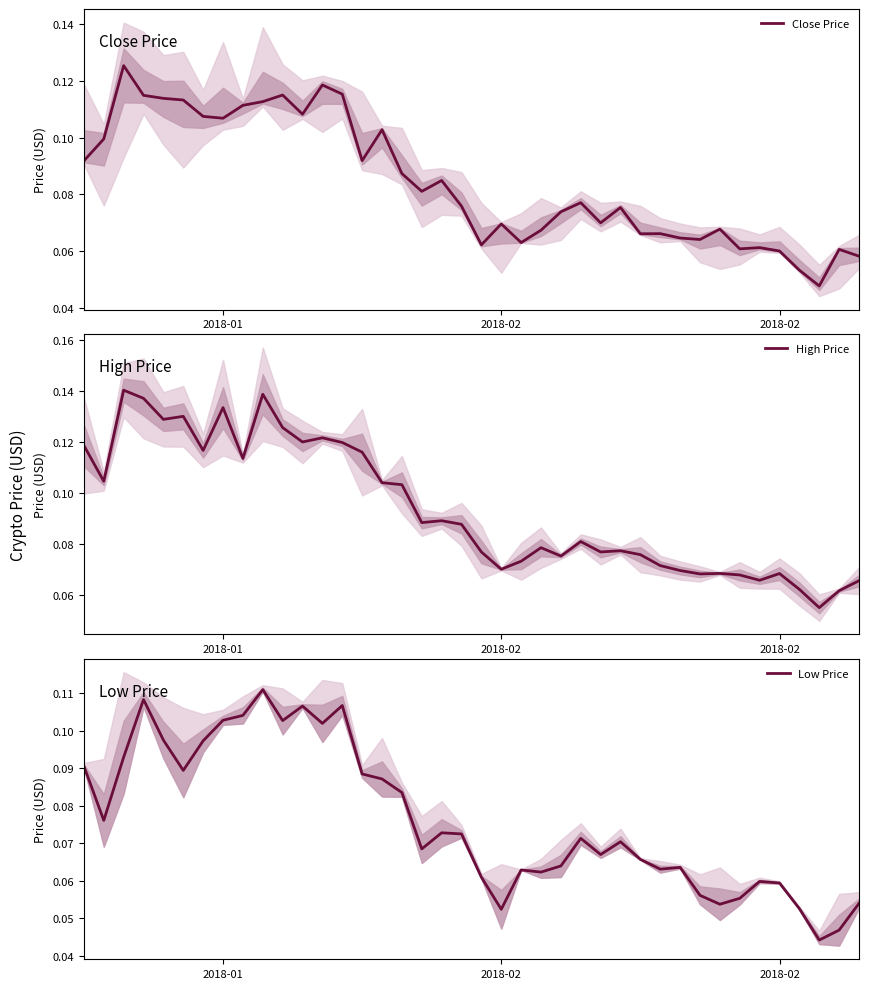

True or false: Close Price and Low Price cross at least once.

False